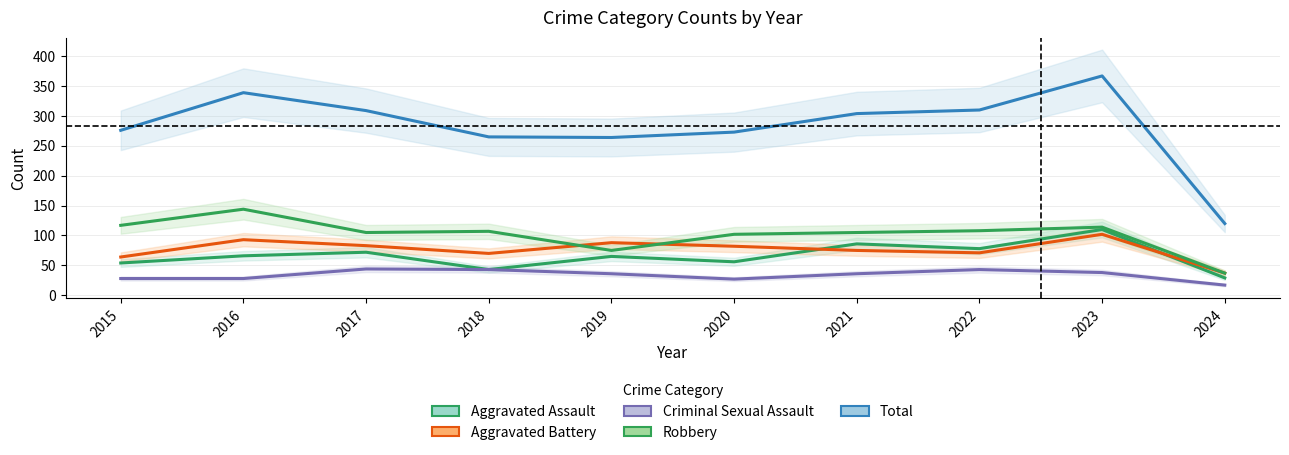

How many interior local peaks does the Aggravated Battery series have?

3